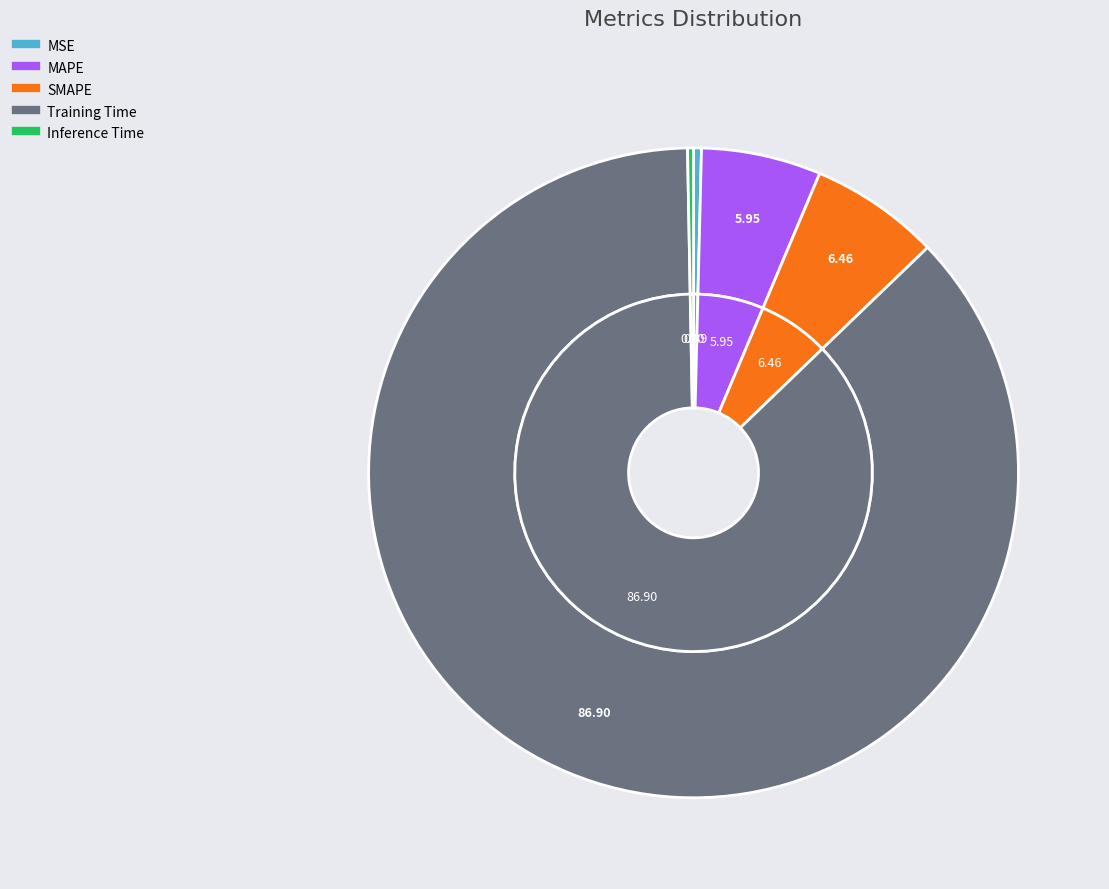

Which category has the biggest portion of the pie?

Training Time